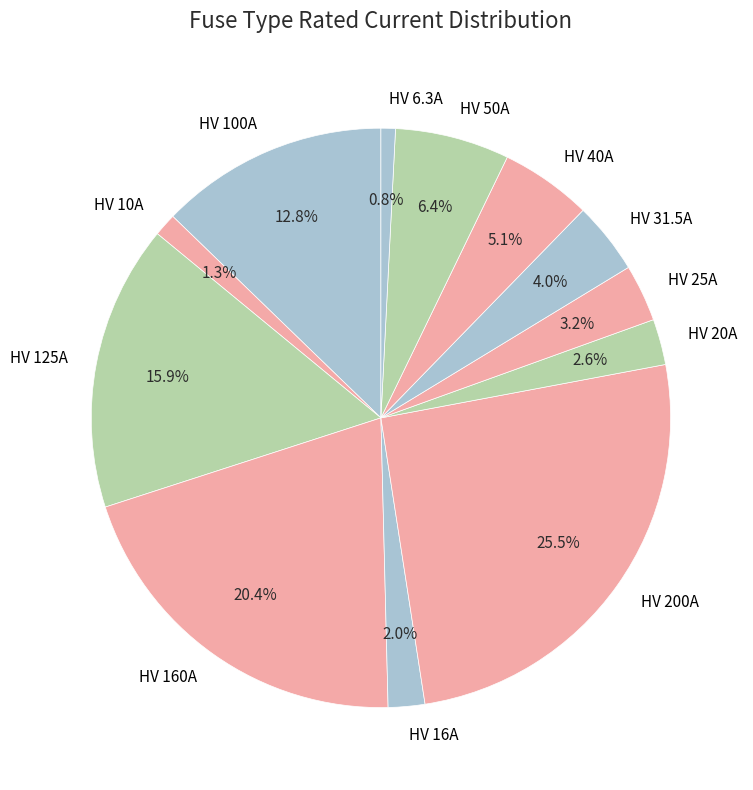

Count the number of slices in the pie.

12